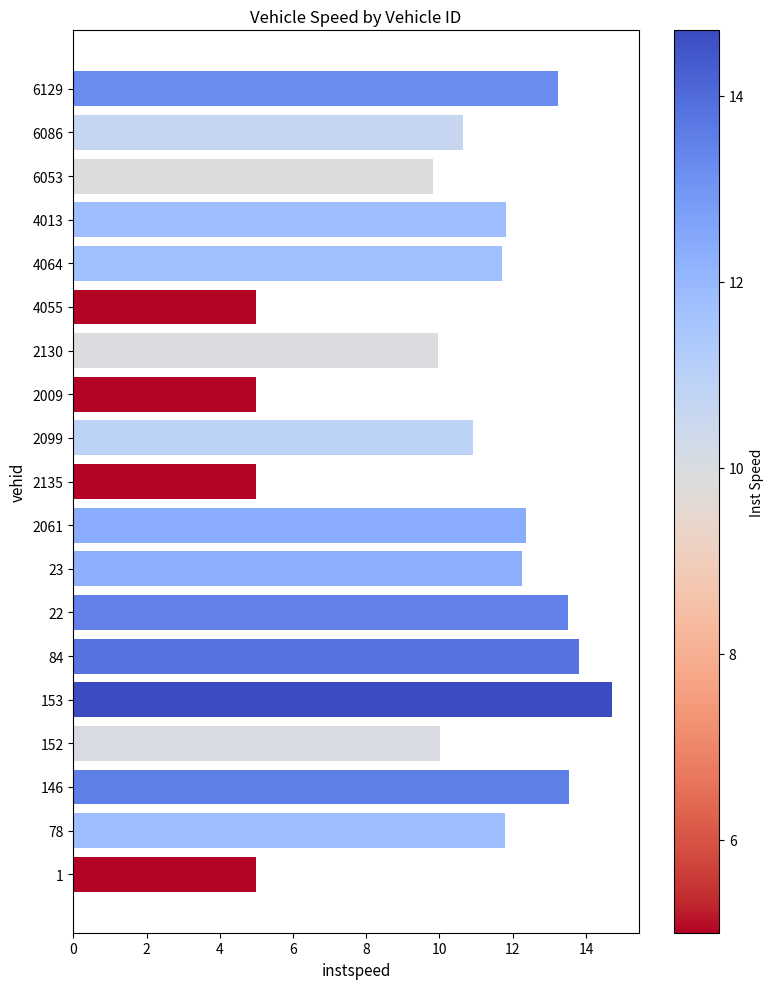

Are the bars horizontal?

Yes